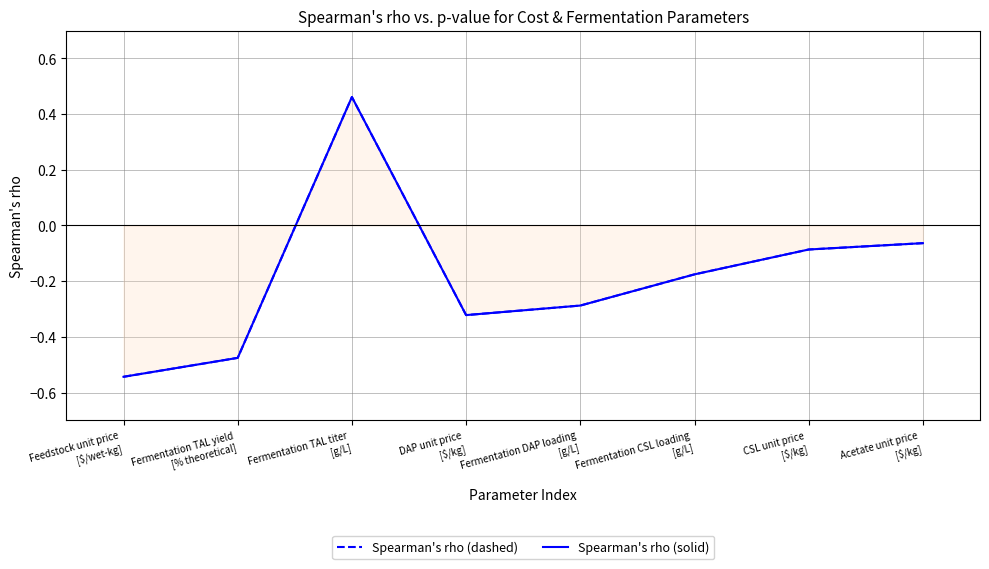

In Spearman's rho (dashed), how many points are higher than both neighbors (excluding endpoints)?

1